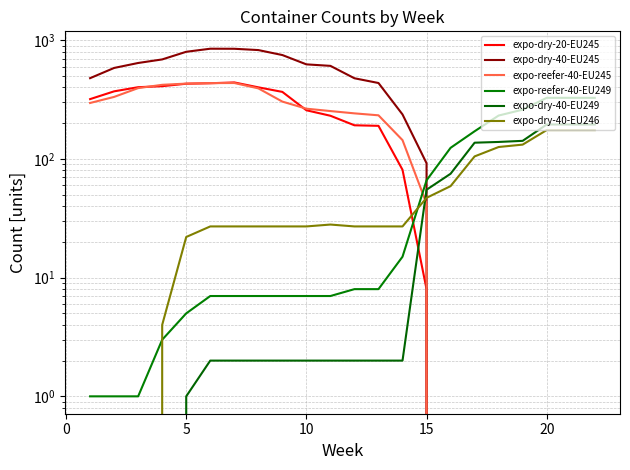

How many times do expo-dry-40-EU249 and expo-dry-40-EU246 cross each other?

1